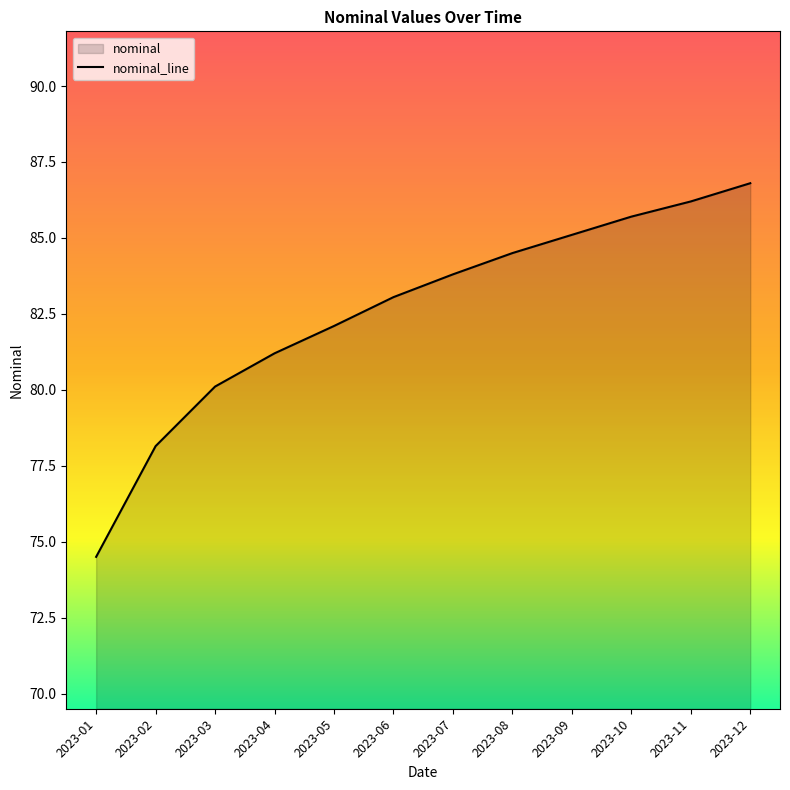

How many data points does each series have?

12